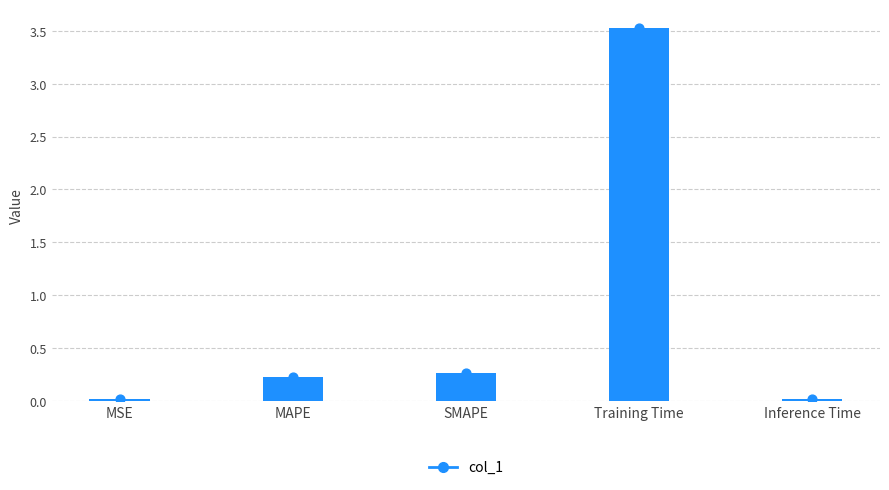

Which has a higher value, Inference Time or MAPE?

MAPE